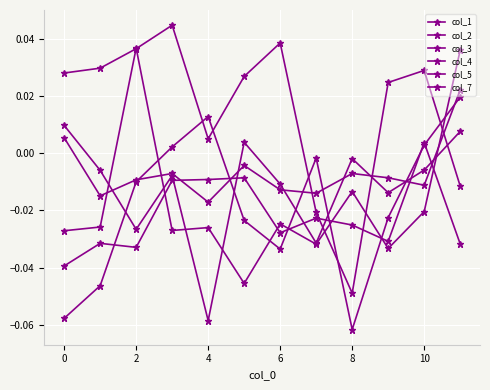

Which series has the widest spread of values?

col_1